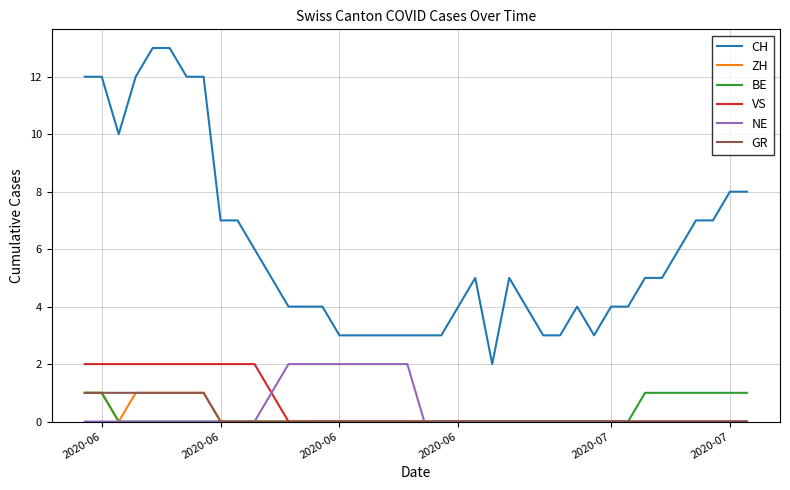

True or false: NE and CH cross at least once.

False